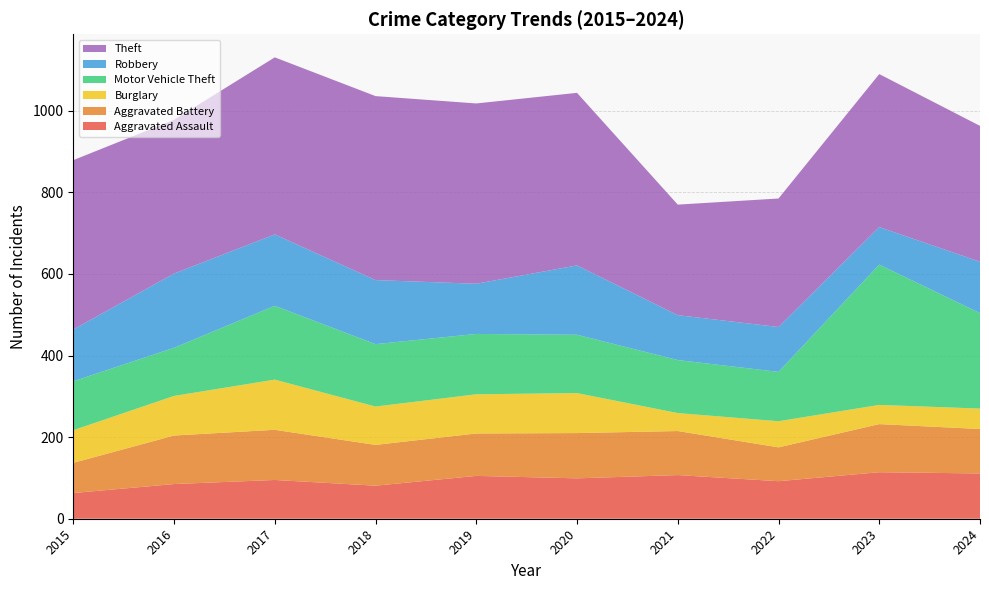

Reading left to right, extract all data points from this chart.

Aggravated Assault: 2015=63	2016=85	2017=95	2018=81	2019=105	2020=99	2021=107	2022=92	2023=114	2024=111
Aggravated Battery: 2015=74	2016=119	2017=123	2018=100	2019=104	2020=111	2021=108	2022=83	2023=118	2024=109
Burglary: 2015=80	2016=97	2017=123	2018=94	2019=96	2020=98	2021=44	2022=64	2023=47	2024=50
Motor Vehicle Theft: 2015=120	2016=118	2017=181	2018=153	2019=148	2020=143	2021=130	2022=121	2023=344	2024=234
Robbery: 2015=127	2016=182	2017=175	2018=157	2019=123	2020=170	2021=110	2022=110	2023=92	2024=126
Theft: 2015=415	2016=377	2017=434	2018=451	2019=442	2020=423	2021=271	2022=315	2023=375	2024=333